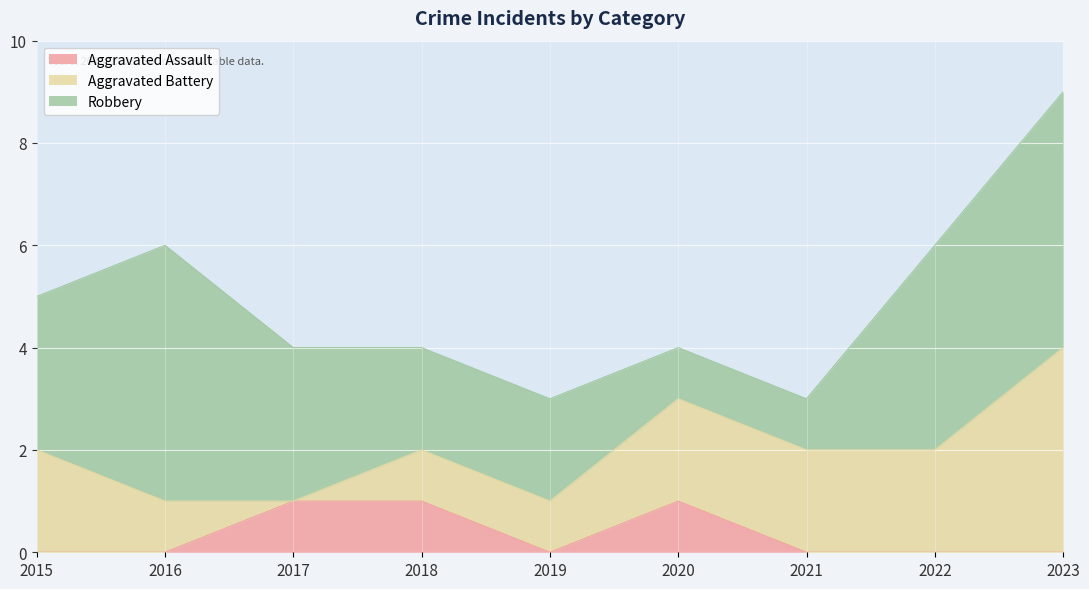

What is the difference between the maximum and minimum values in the Robbery series?

4